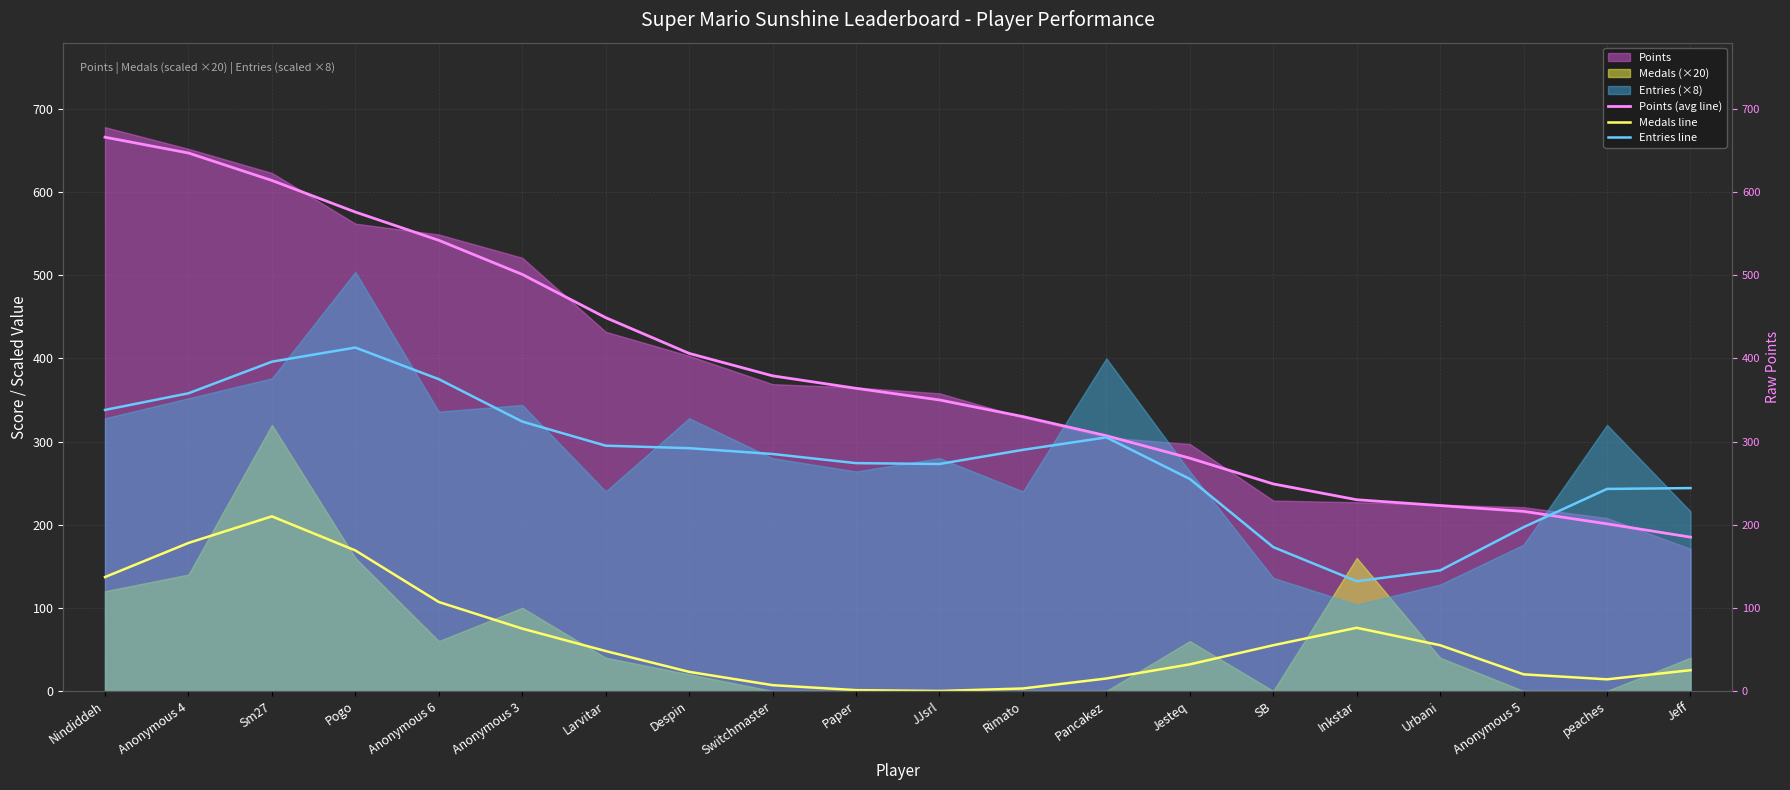

What is the label of the 12th point from the left?

Rimato